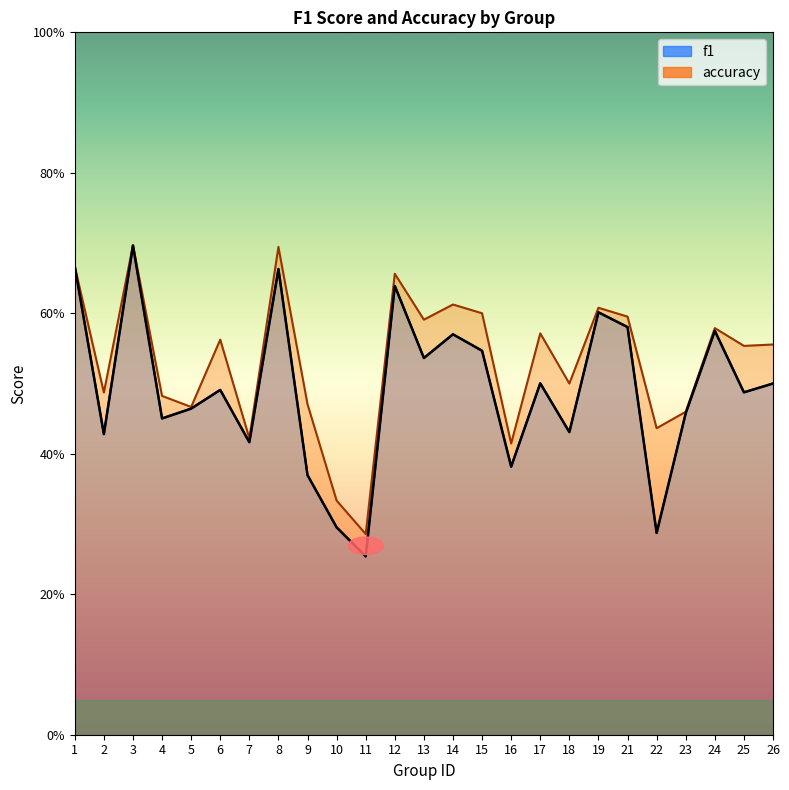

Reading left to right, extract all data points from this chart.

f1: 1=0.7	2=0.4	3=0.7	4=0.5	5=0.5	6=0.5	7=0.4	8=0.7	9=0.4	10=0.3	11=0.3	12=0.6	13=0.5	14=0.6	15=0.5	16=0.4	17=0.5	18=0.4	19=0.6	21=0.6	22=0.3	23=0.5	24=0.6	25=0.5	26=0.5
accuracy: 1=0.7	2=0.5	3=0.7	4=0.5	5=0.5	6=0.6	7=0.4	8=0.7	9=0.5	10=0.3	11=0.3	12=0.7	13=0.6	14=0.6	15=0.6	16=0.4	17=0.6	18=0.5	19=0.6	21=0.6	22=0.4	23=0.5	24=0.6	25=0.6	26=0.6